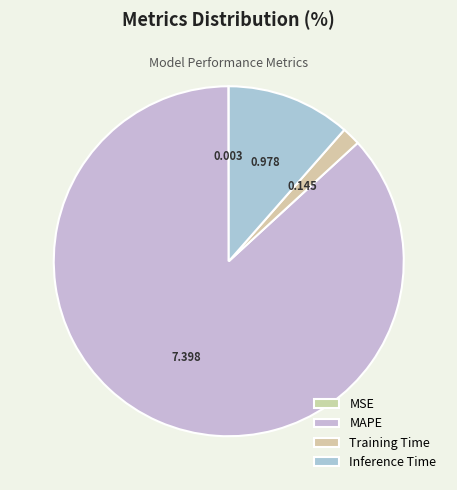

What portion of the pie excludes MAPE?

13.2%